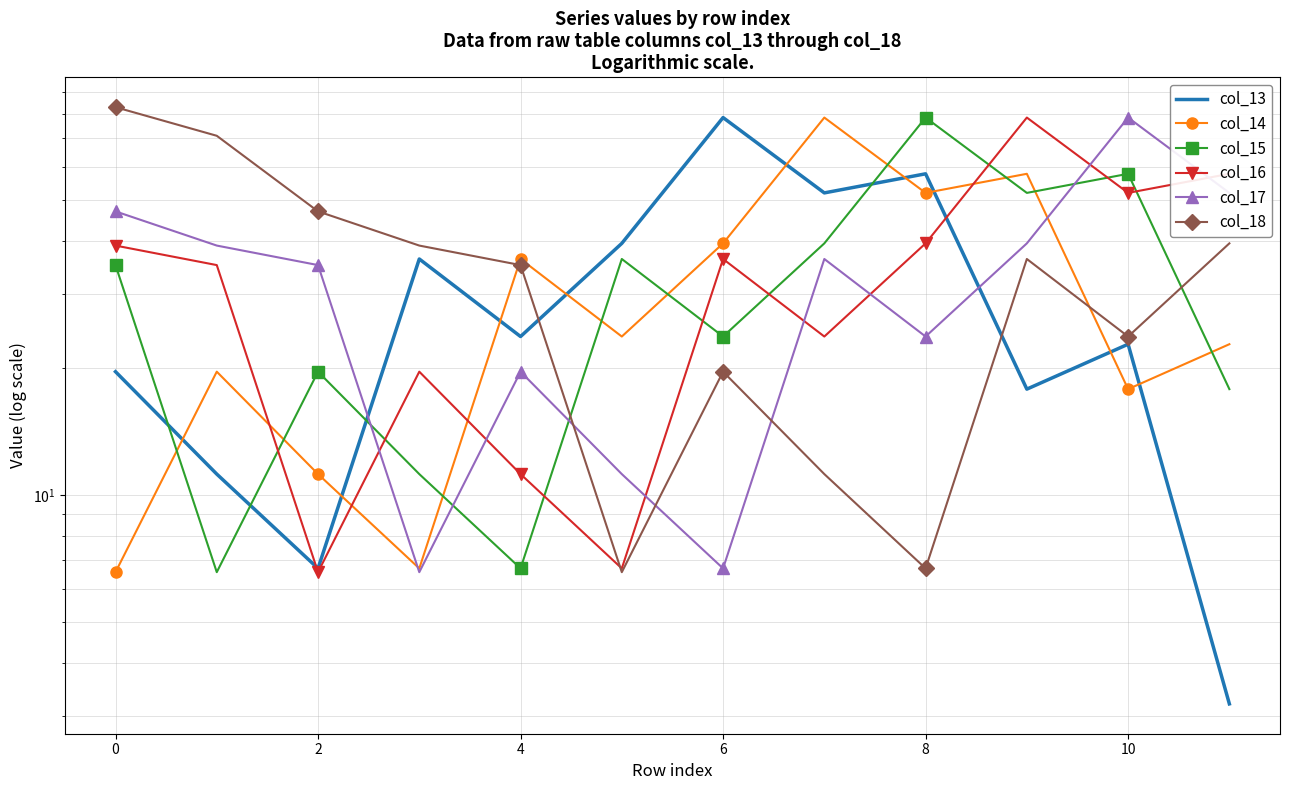

At how many categories does at least one series exceed 59?

7